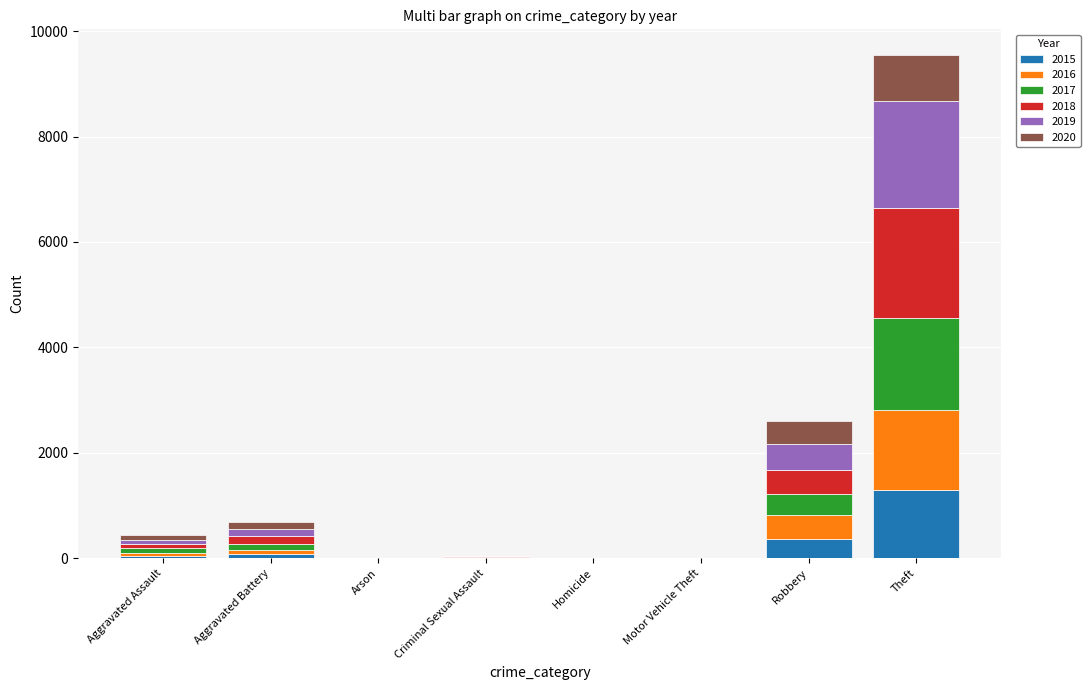

Does the chart contain stacked bars?

Yes